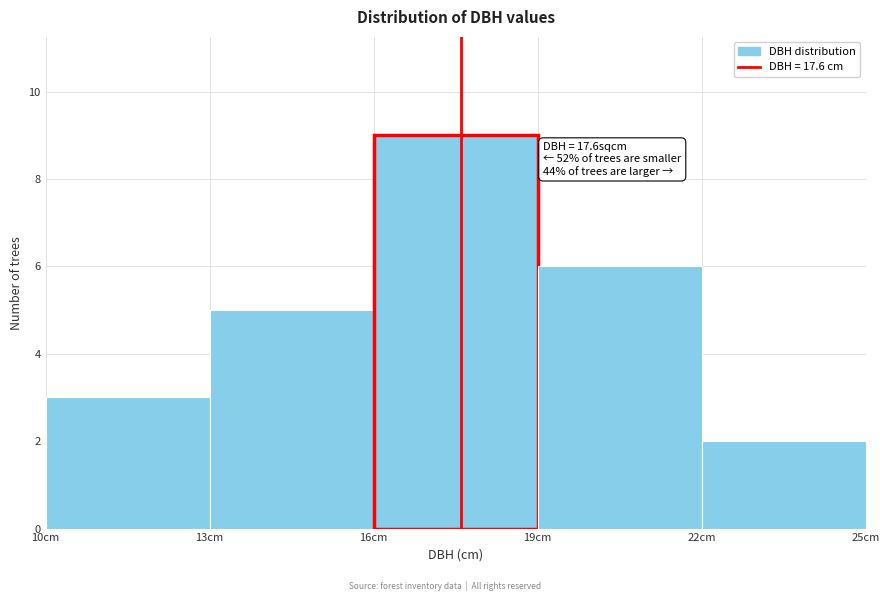

Which range on the x-axis has the tallest bar?

16 to 19